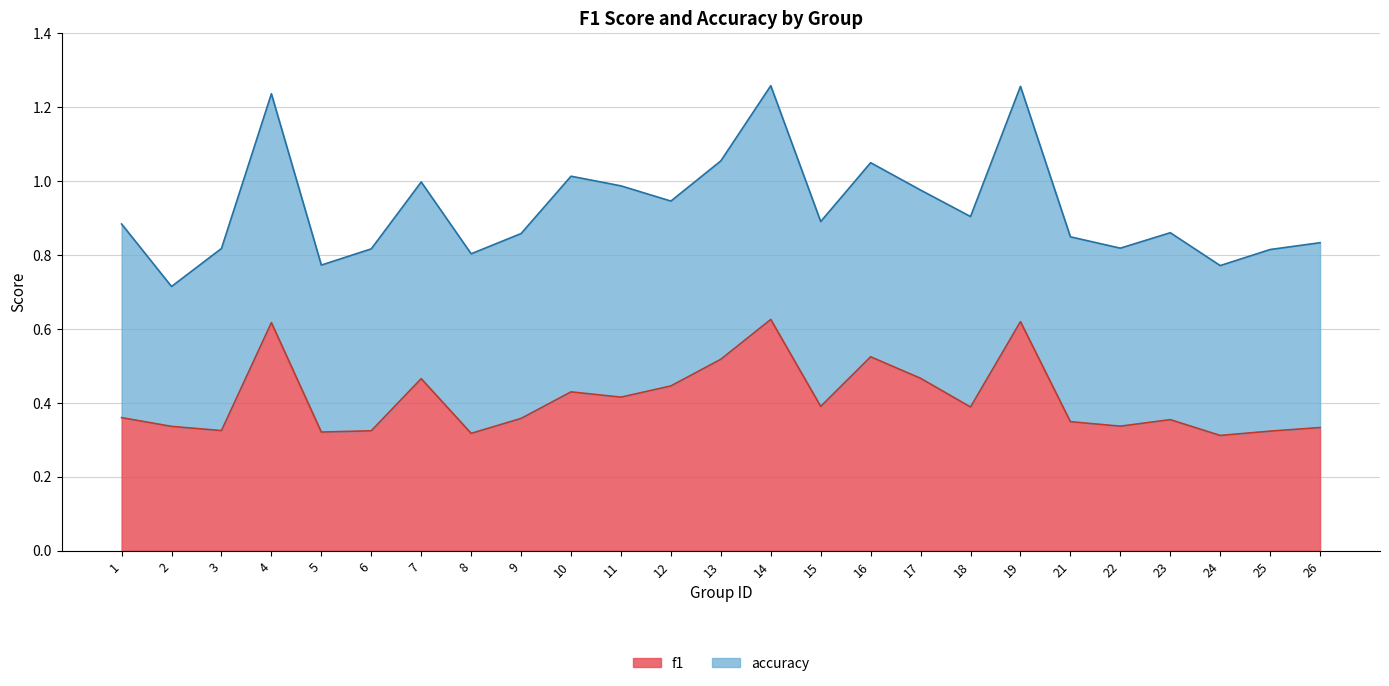

Which label corresponds to the largest value in the chart?

14